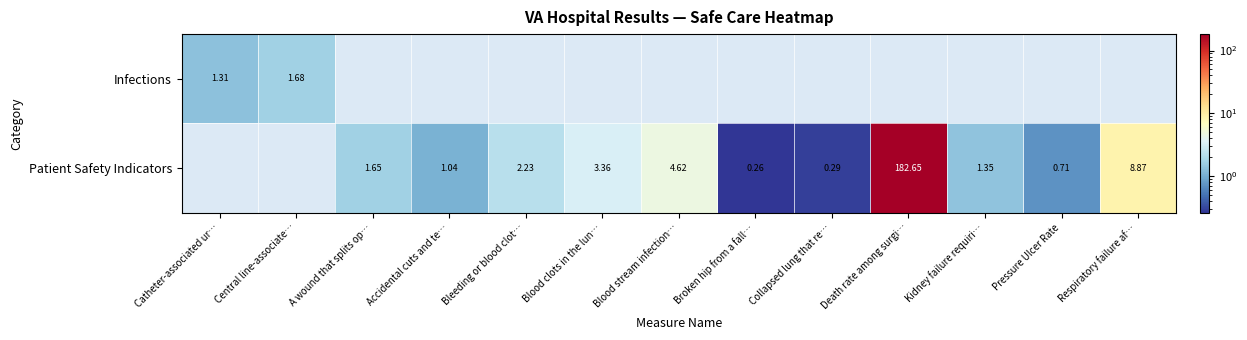

Where is Infections nearest to the value 1?

Catheter-associated ur…